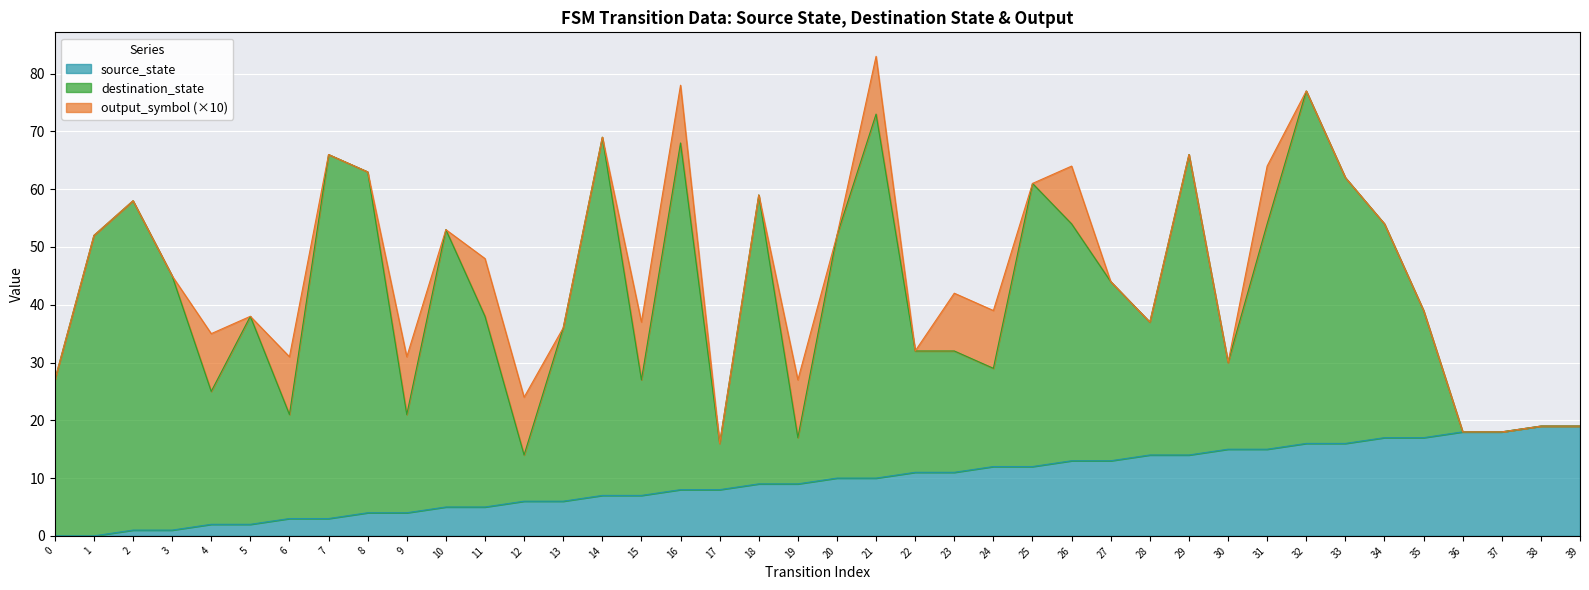

True or false: output_symbol and source_state intersect in this chart.

False